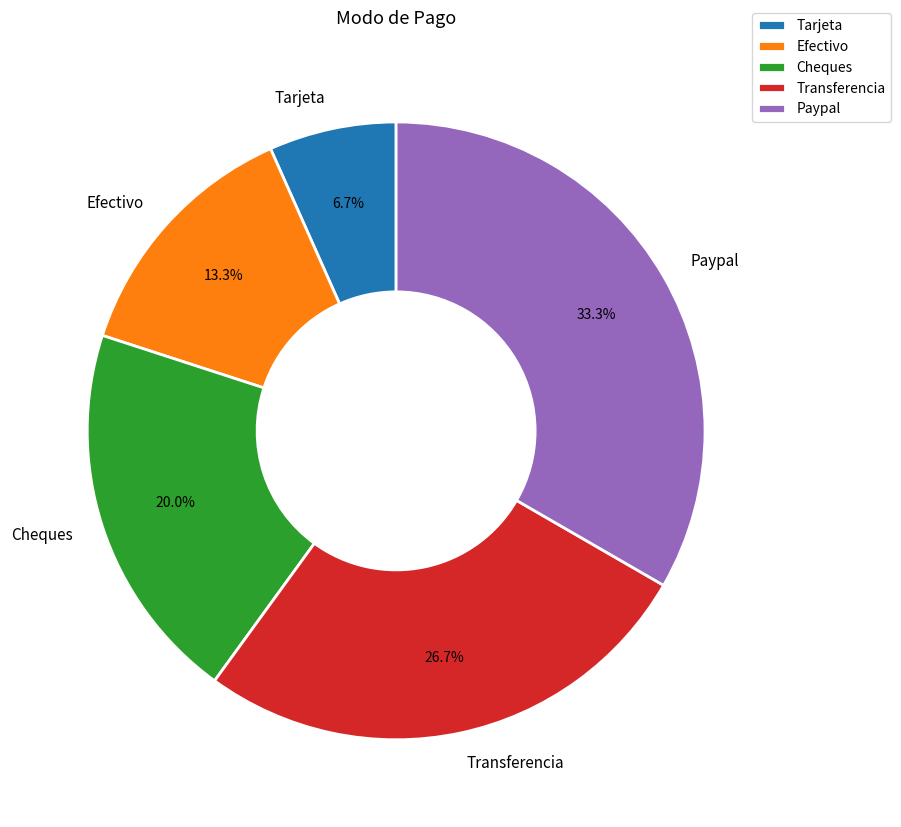

To the nearest percent, what is the average slice percentage?

20%